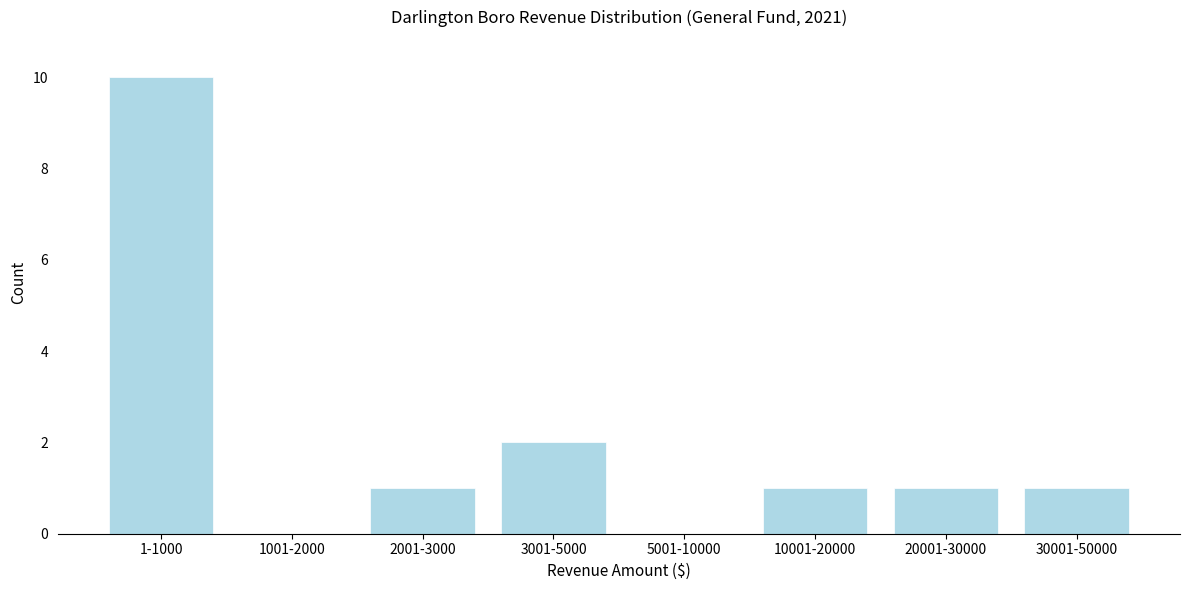

Reading left to right, what are all the values shown in this chart?

1-1000=10	1001-2000=0	2001-3000=1	3001-5000=2	5001-10000=0	10001-20000=1	20001-30000=1	30001-50000=1